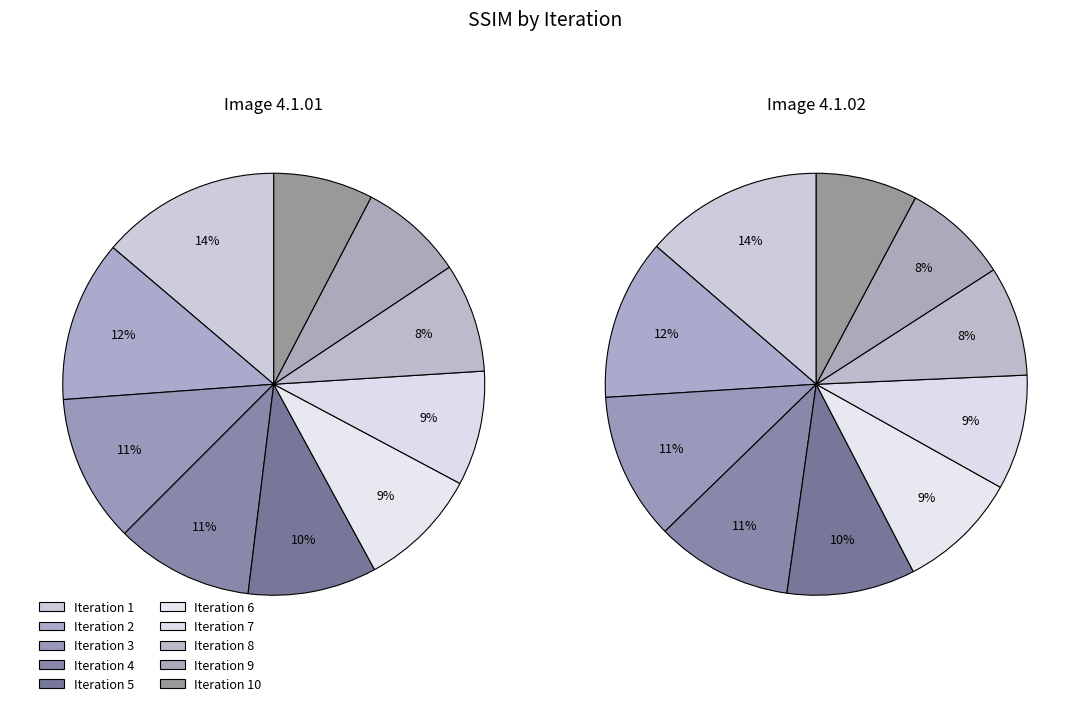

How many segments does this pie chart have?

10